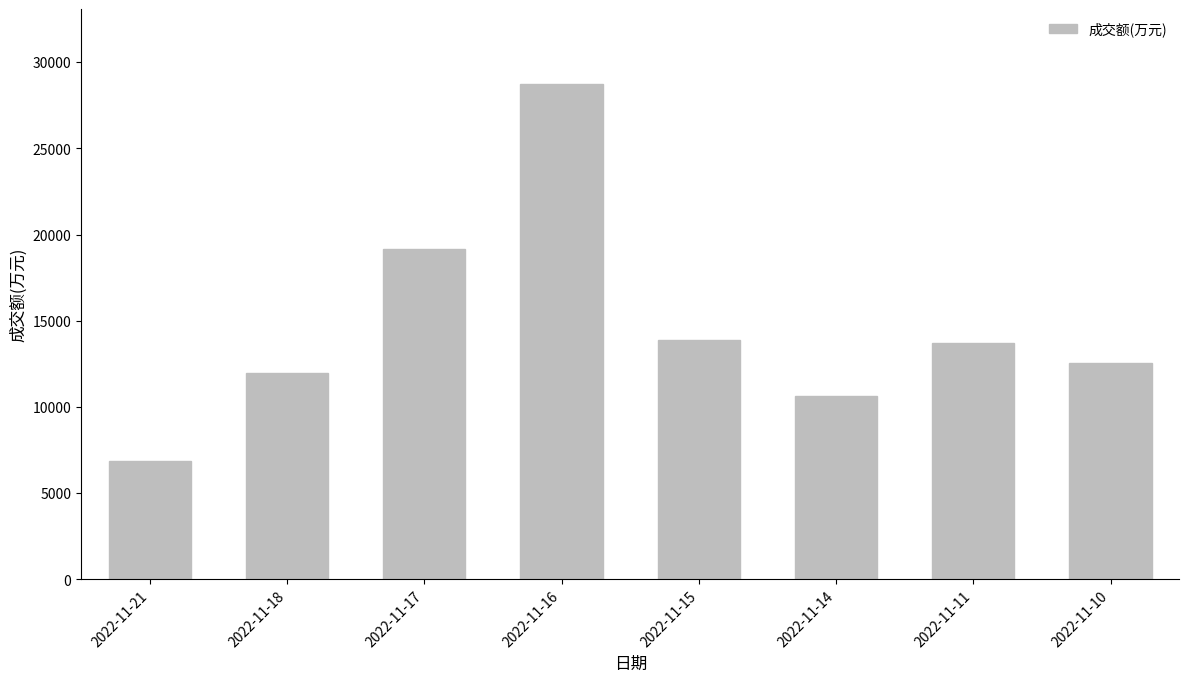

Where is the data nearest to the value 17801?

2022-11-17